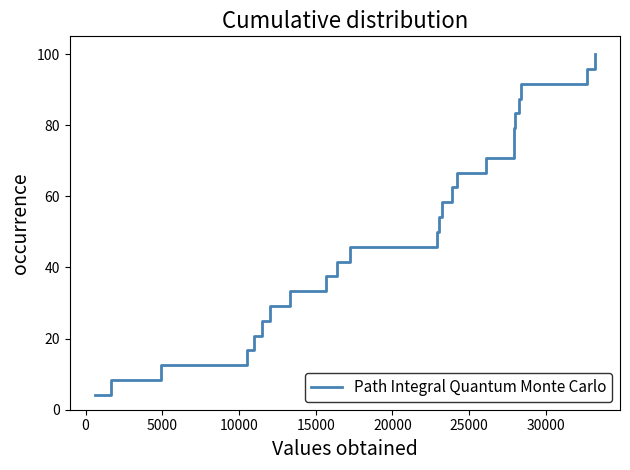

True or false: the data has more than 2 interior local peaks.

False